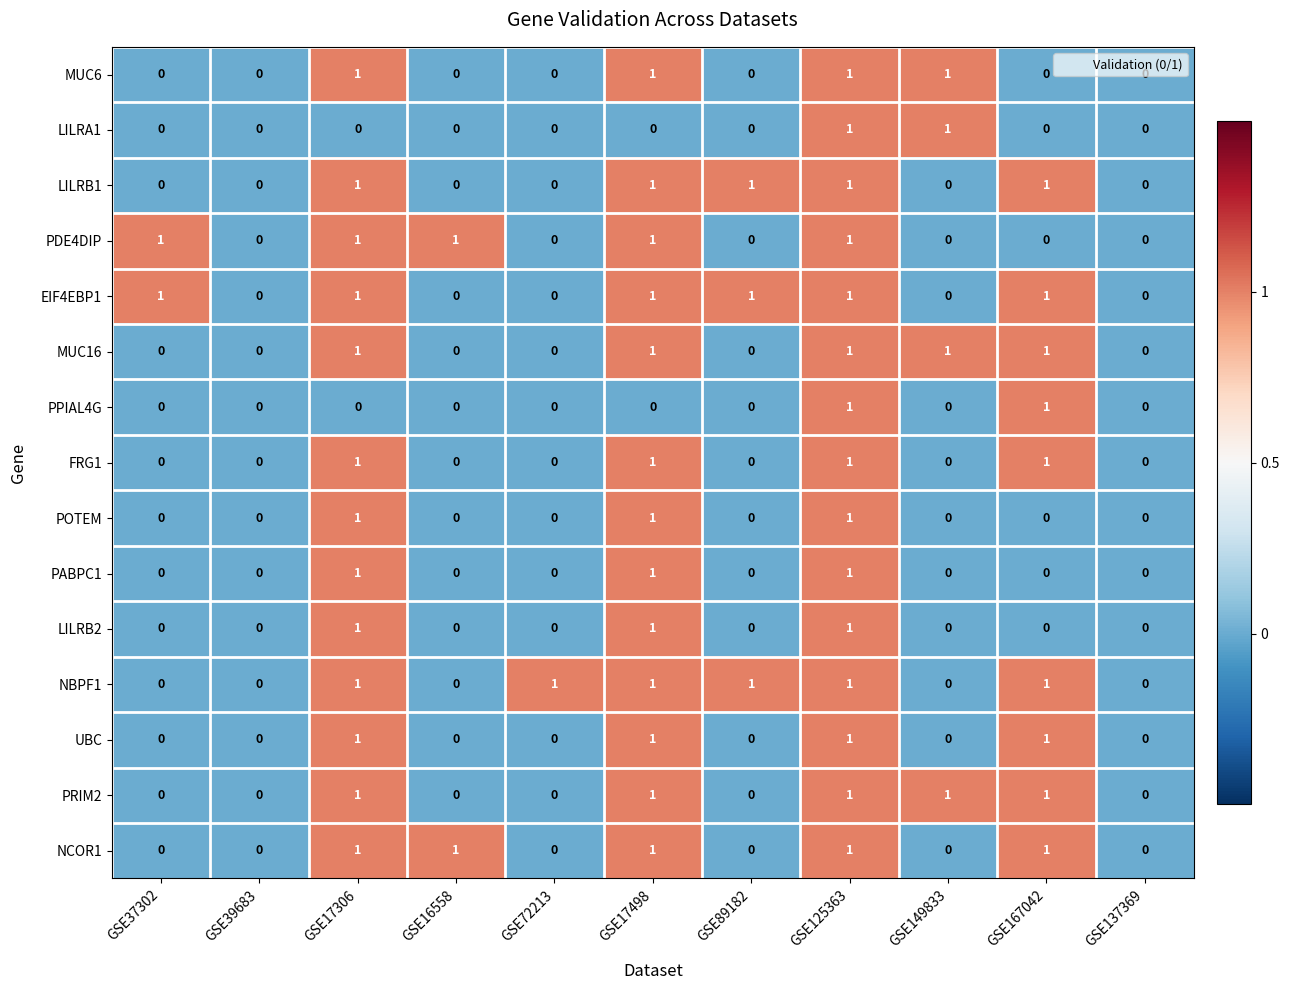

True or false: FRG1 has a value of 0 at GSE72213.

True